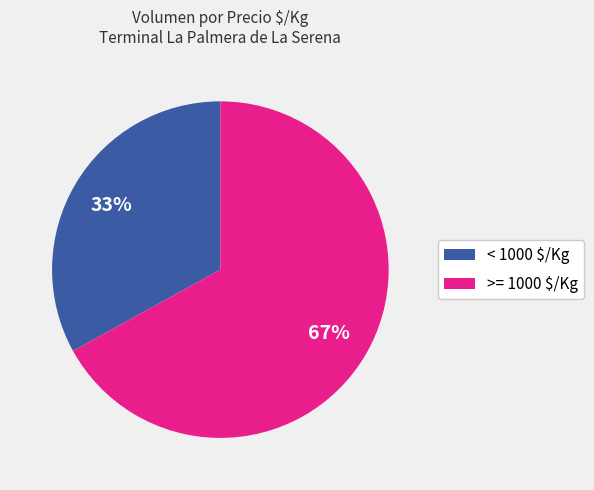

How many slices are in this pie chart?

2